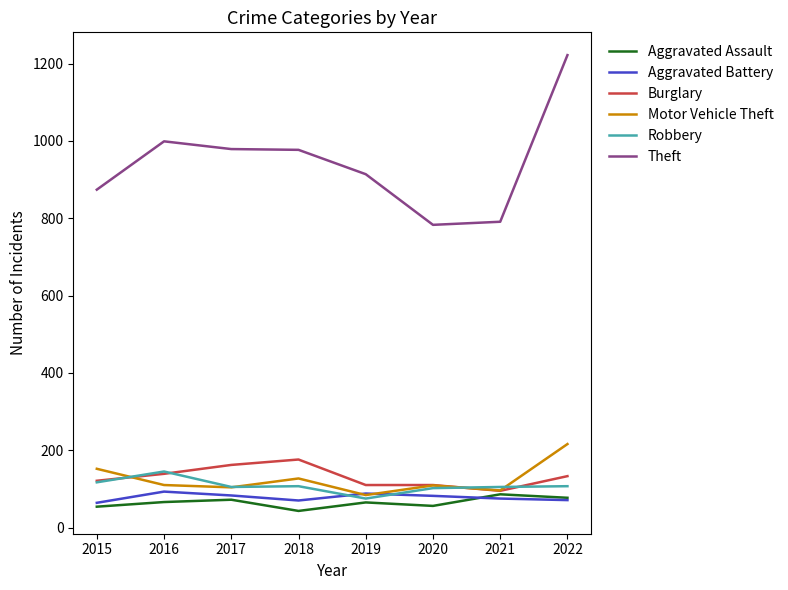

Which series has the largest range (max minus min)?

Theft